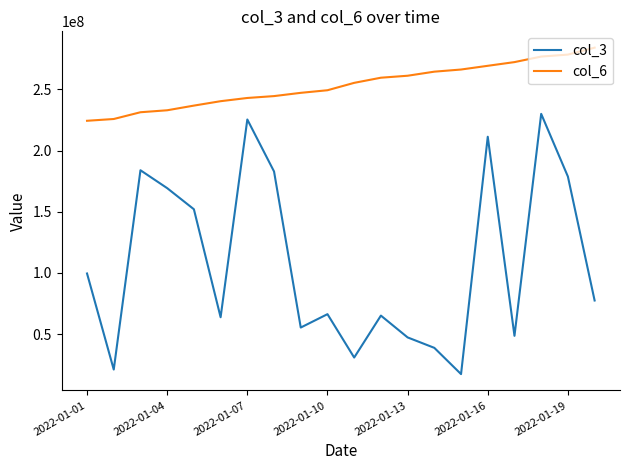

List the series in order of their peak value, highest first.

col_6, col_3